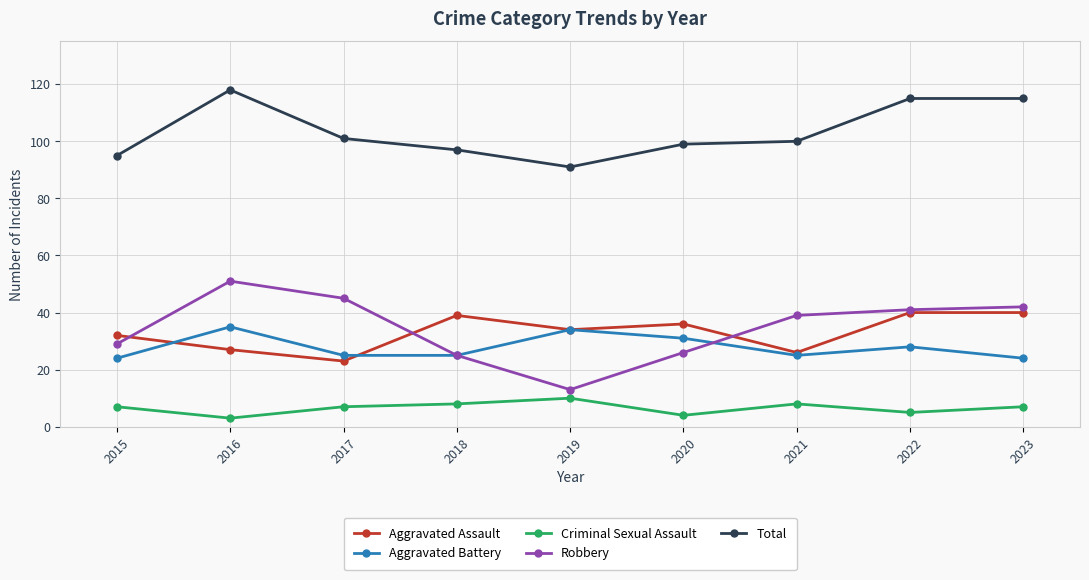

The value of Robbery at 2016 is 11. True or false?

False